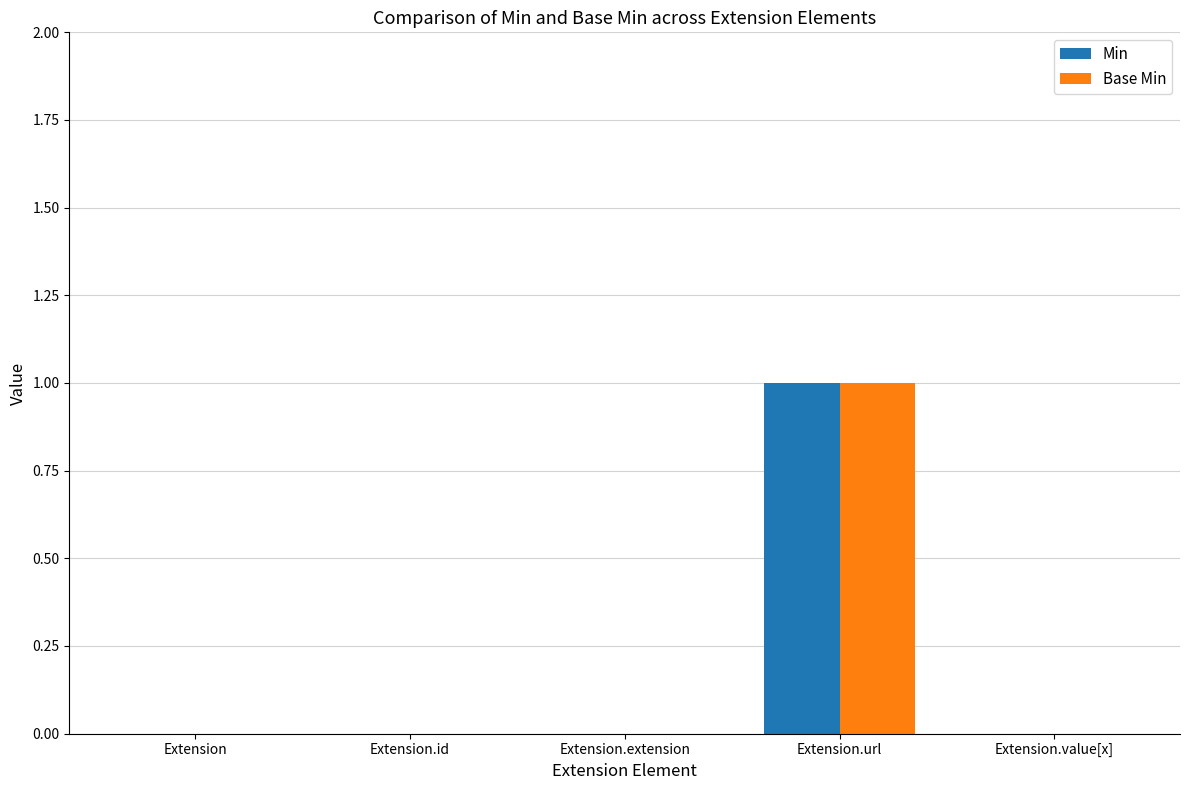

What is the maximum value shown in the chart?

1